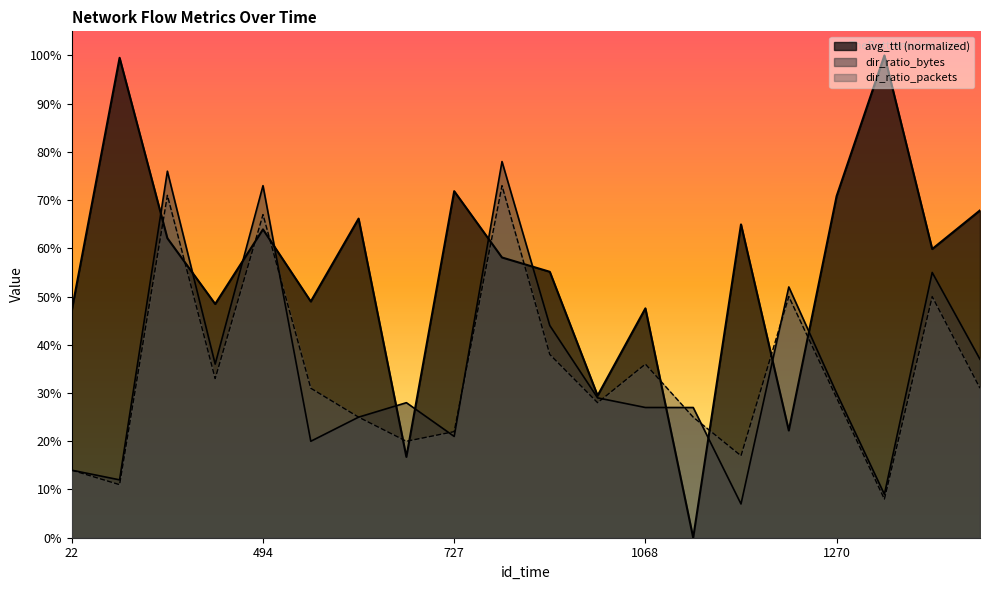

Where is dir_ratio_bytes nearest to the value 0?

1085